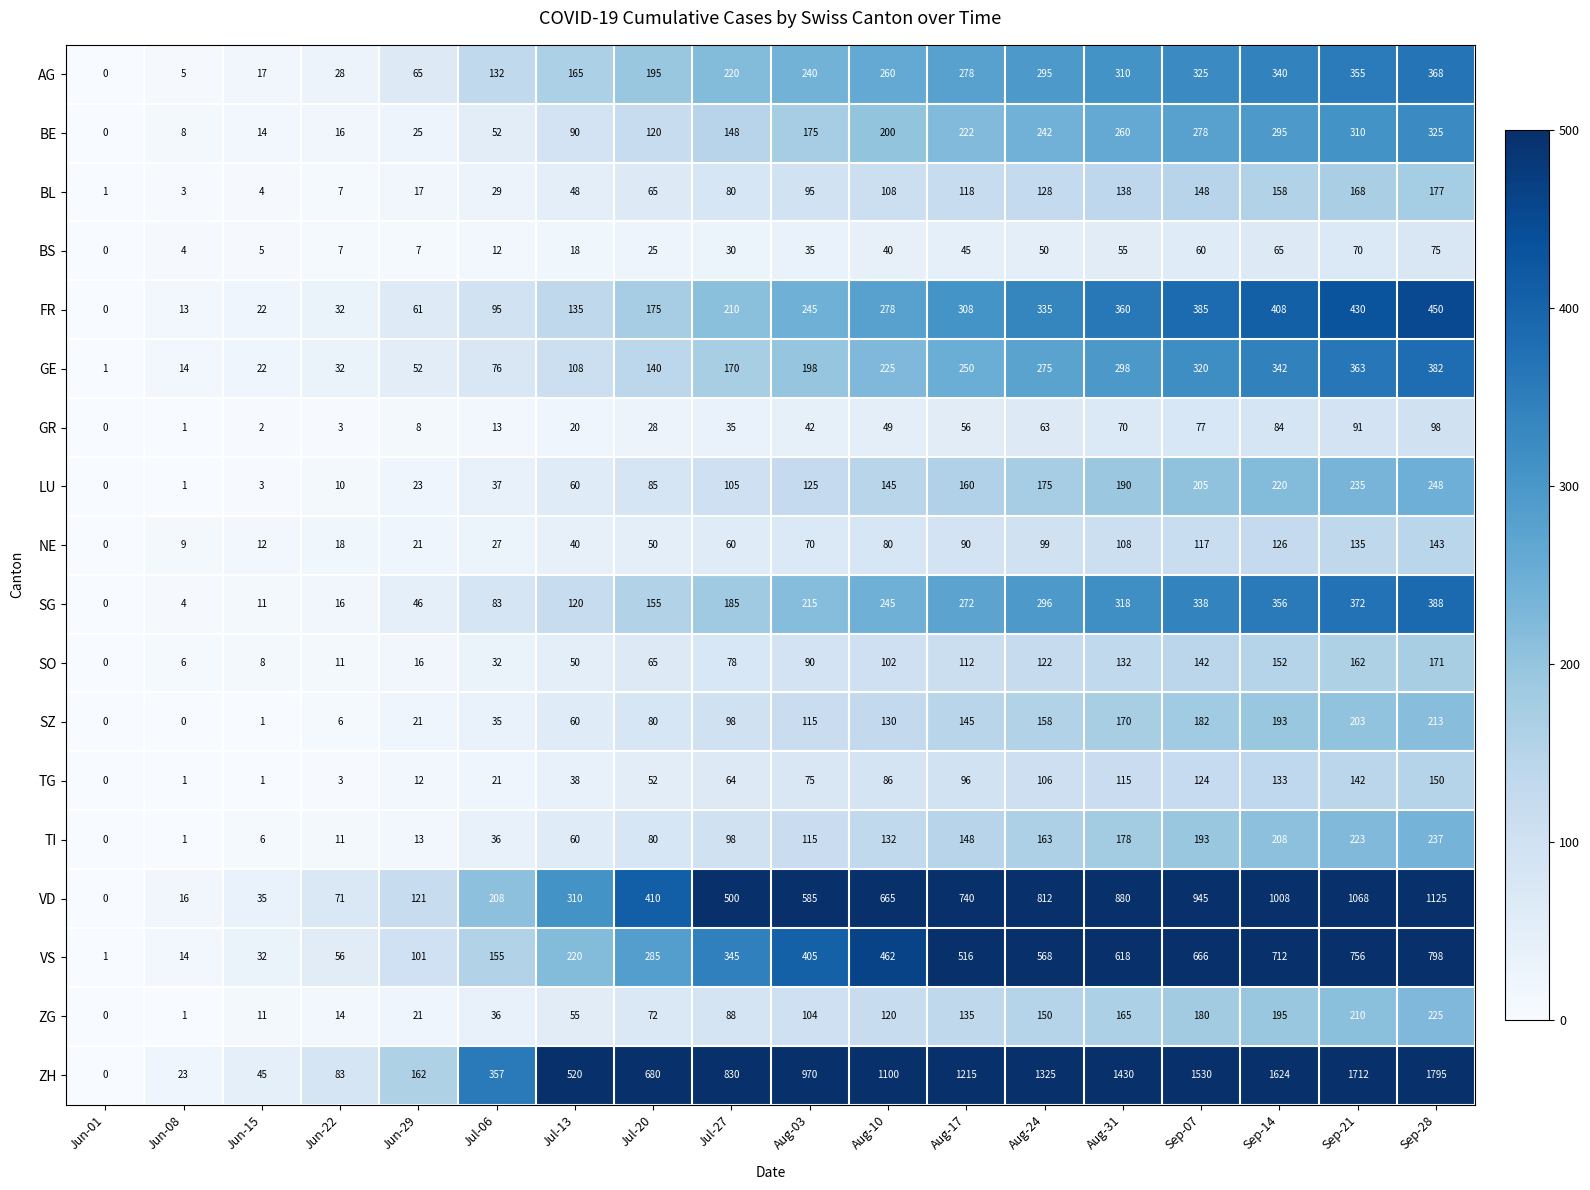

Which category has the highest value across all series?

Sep-28